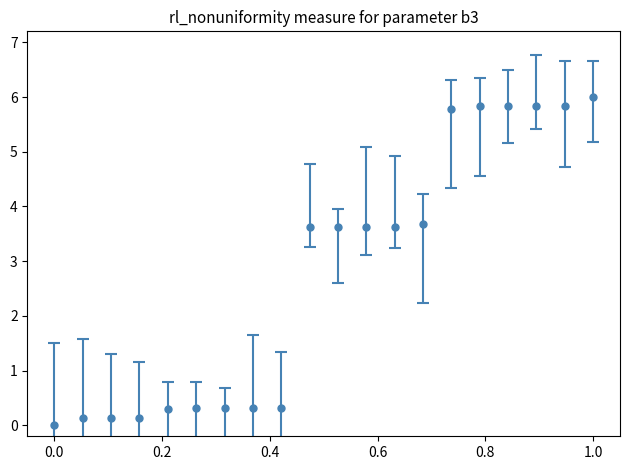

What is the difference between the maximum and second lowest values?

5.9